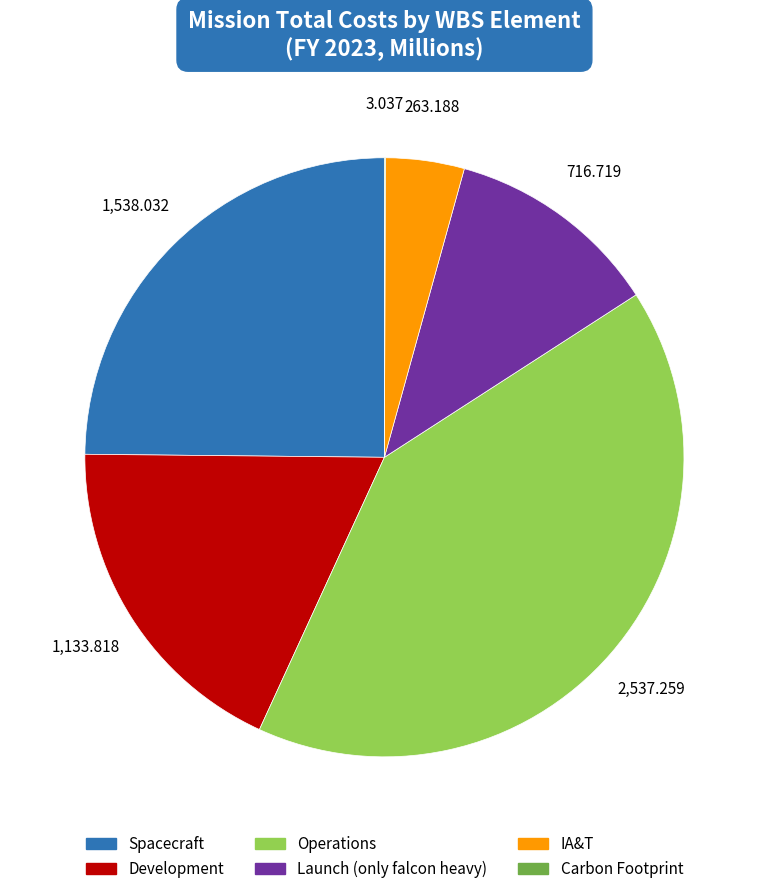

Is the sum of Development and Launch (only falcon heavy) greater than half?

No